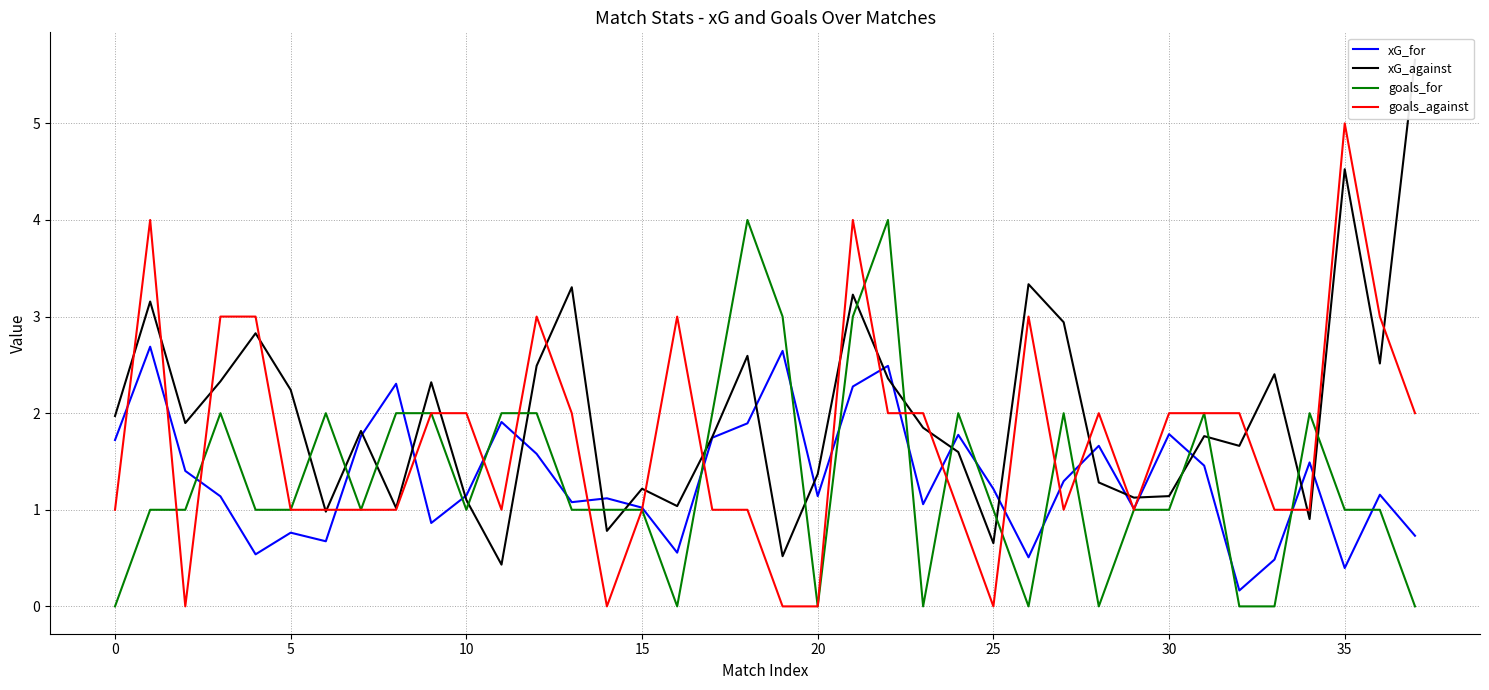

True or false: xG_against has more than 0 points higher than both neighbors.

True